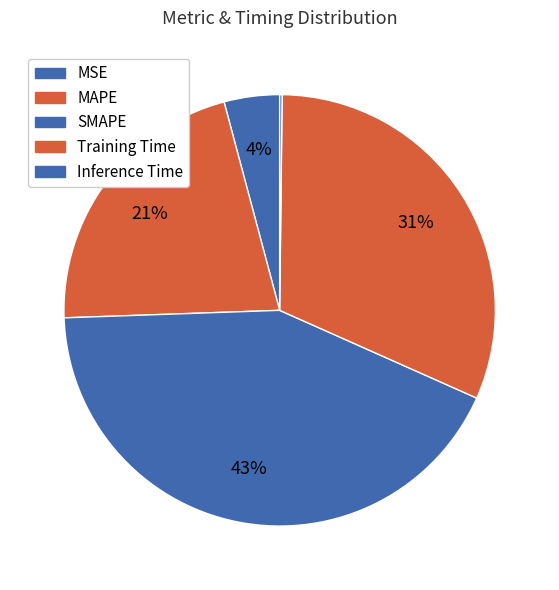

Combined, what portion of the pie is Inference Time and Training Time?

31.7%